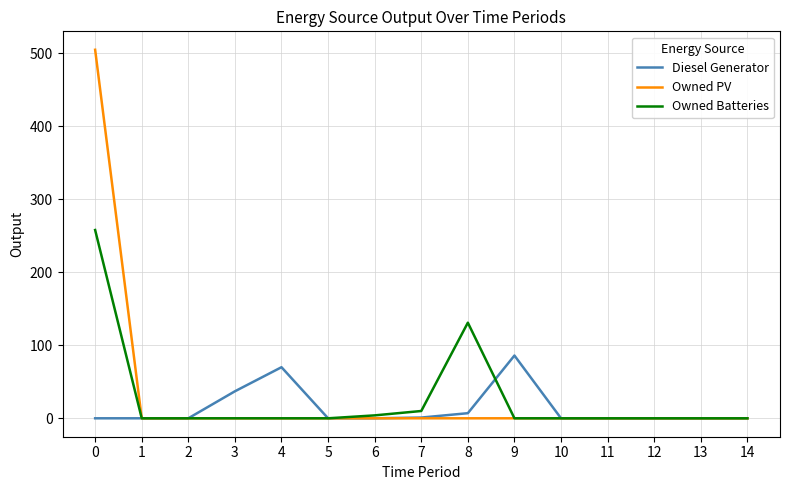

Which series changed the most between 9 and 12?

Diesel Generator